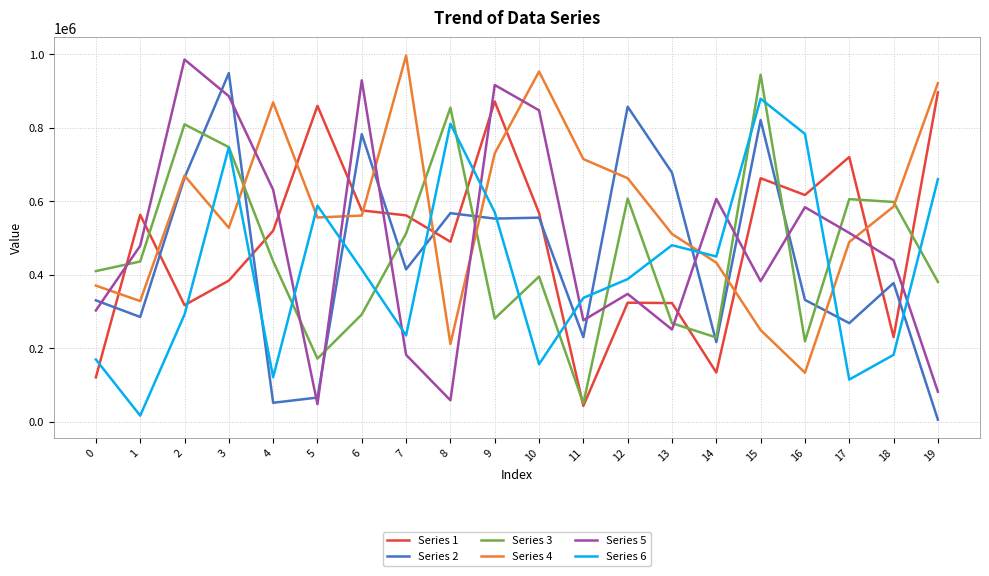

How many interior local valleys does the Series 3 series have?

5